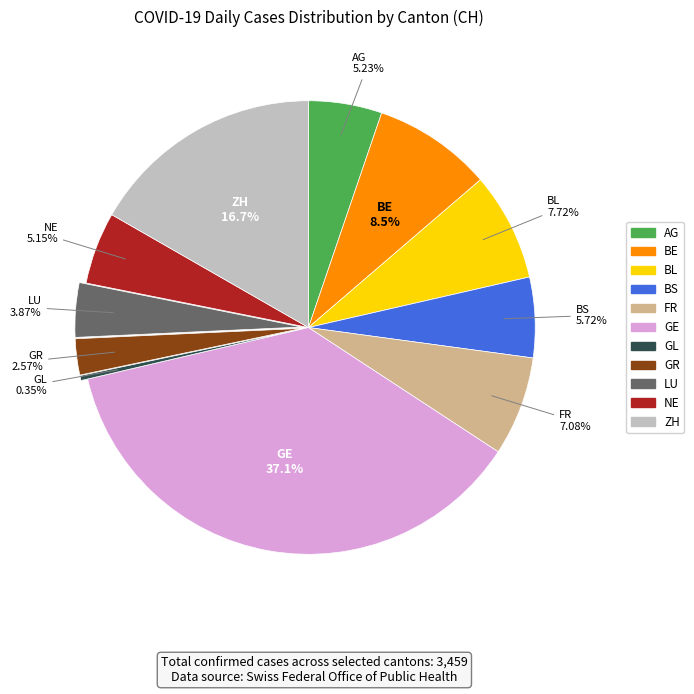

Between LU and GR, which is larger?

LU